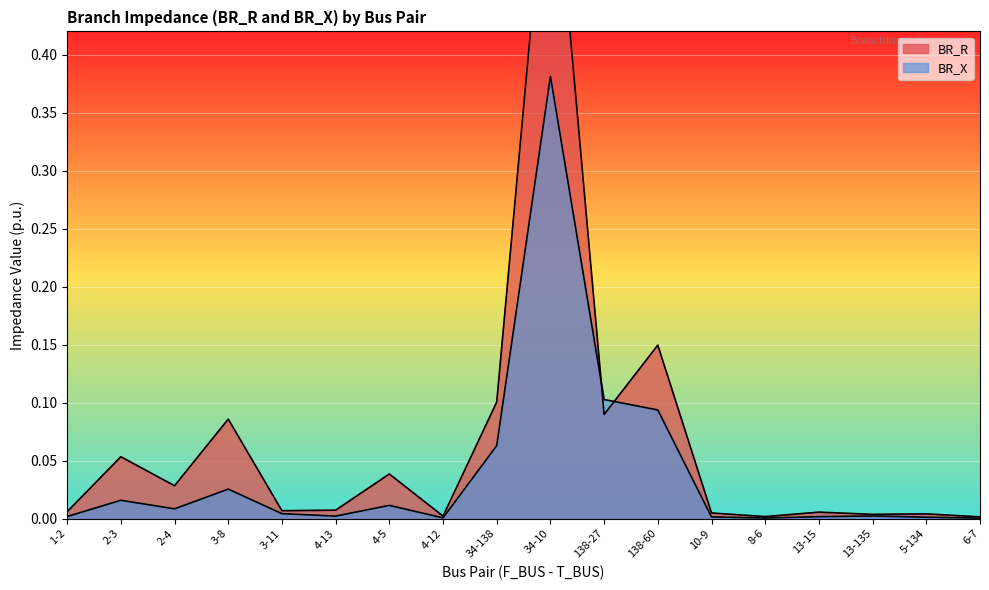

What is the label of the 16th point from the left?

13-135